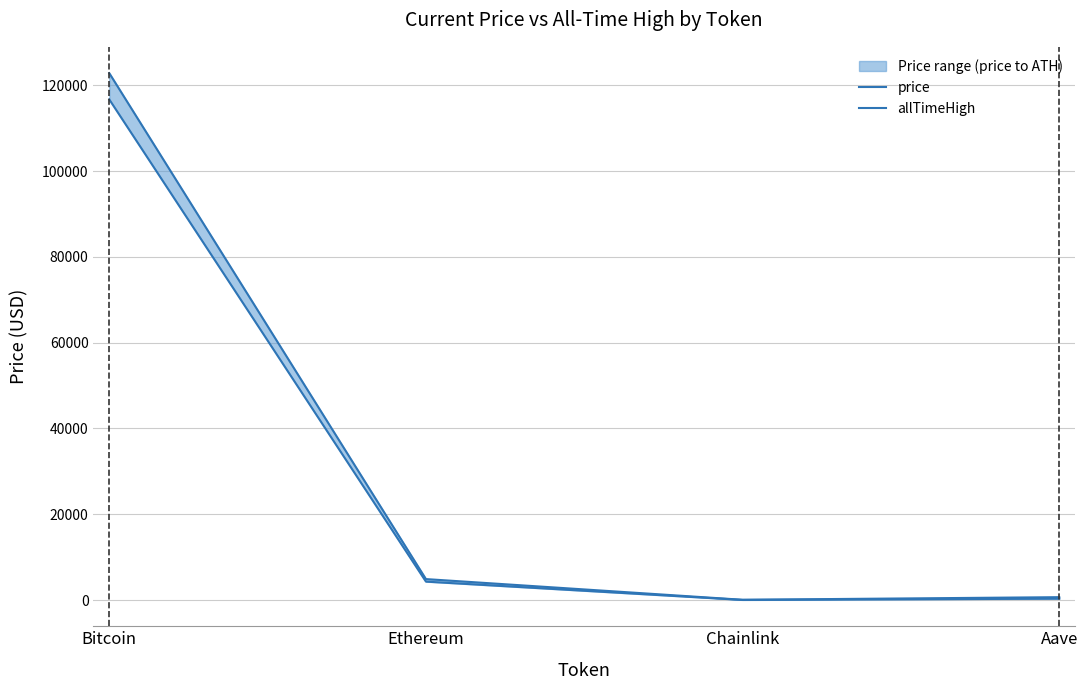

Is it true that price equals 44106.0 at Bitcoin?

False